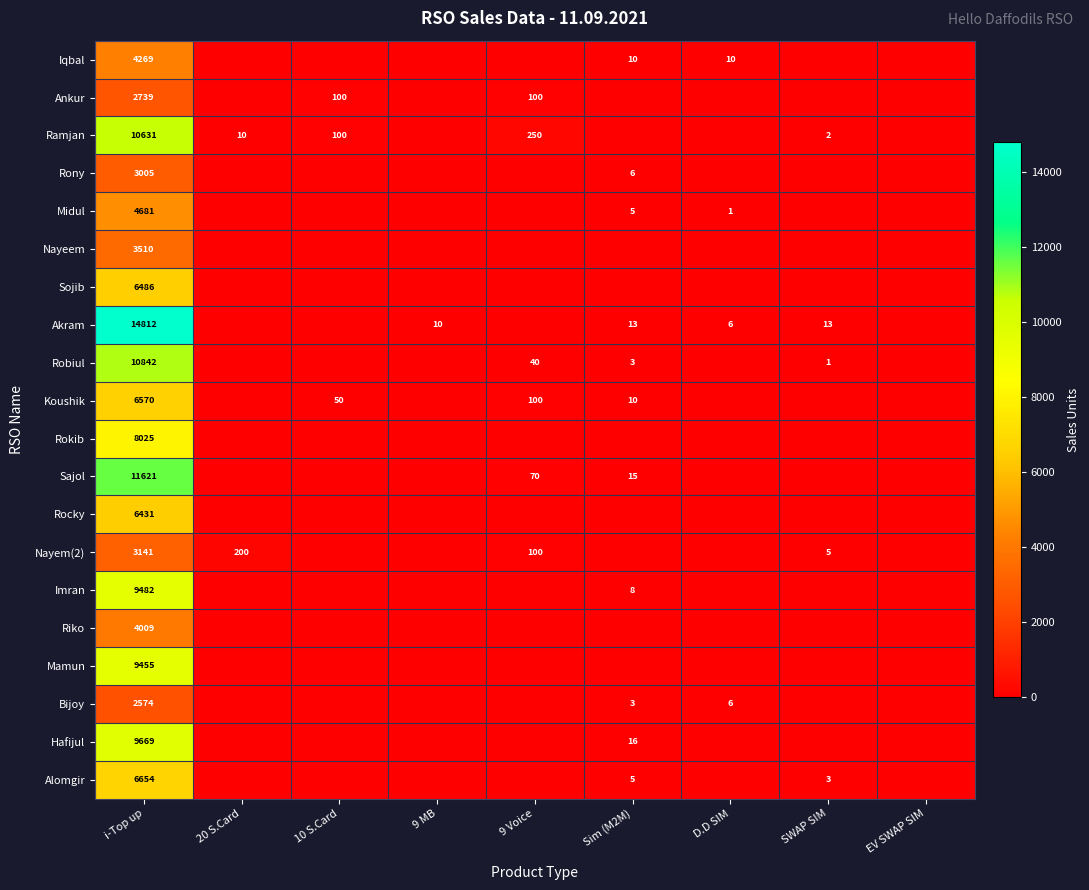

What is the difference between the highest and lowest values at i-Top up?

12238